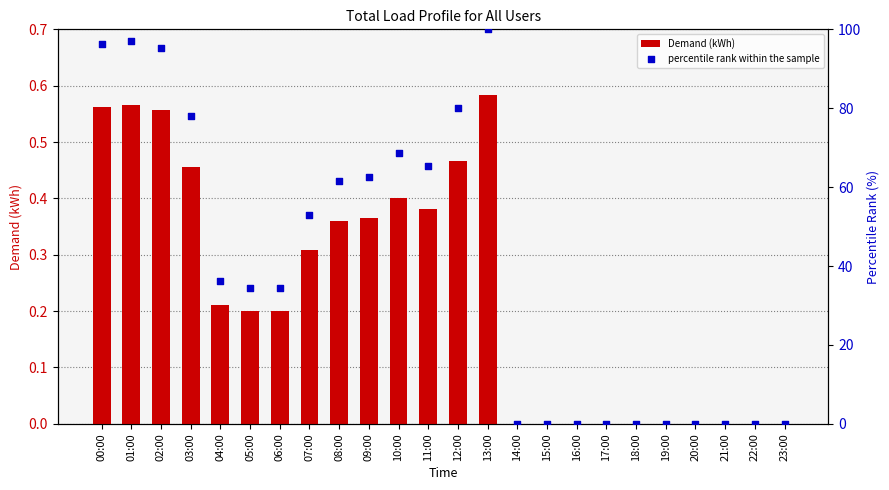

Which series reaches the minimum Y coordinate?

Demand (kWh)